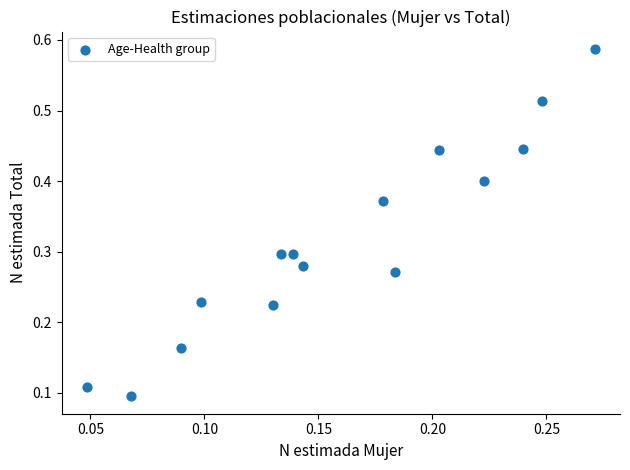

How many data points are displayed?

15